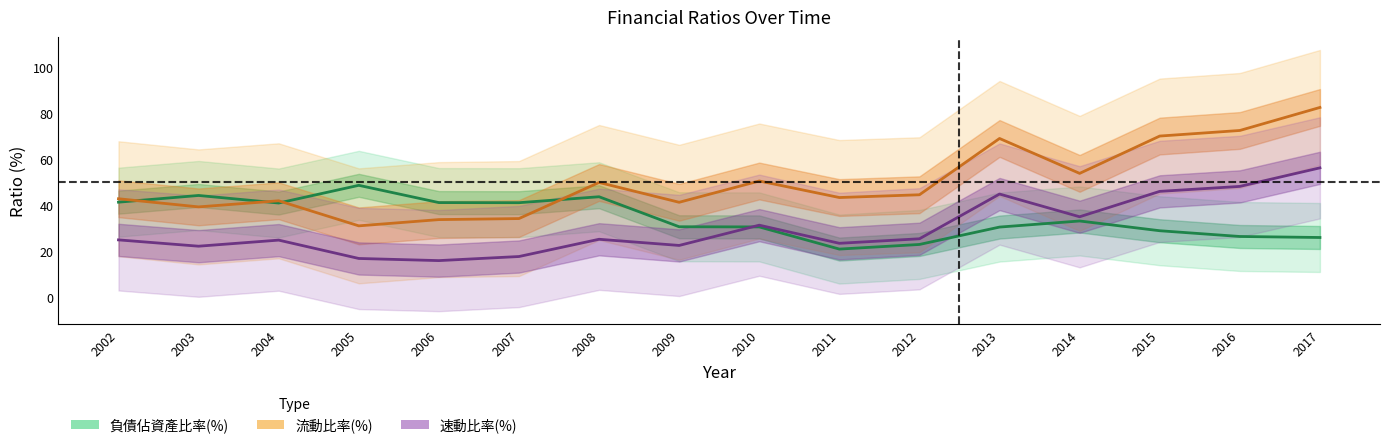

The 速動比率(%) series shows 26.4 at 2016. True or false?

False